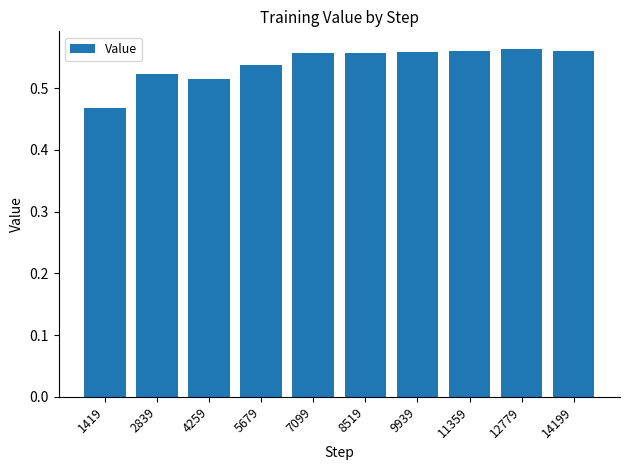

Where is the data nearest to the value 0?

1419